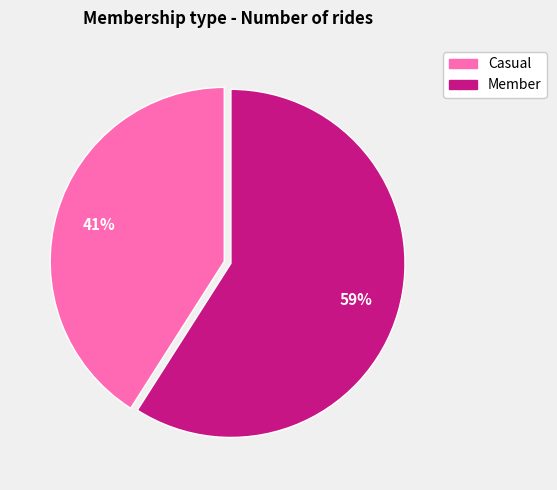

To the nearest percent, what is the difference between the Member and Casual slice percentages?

18%